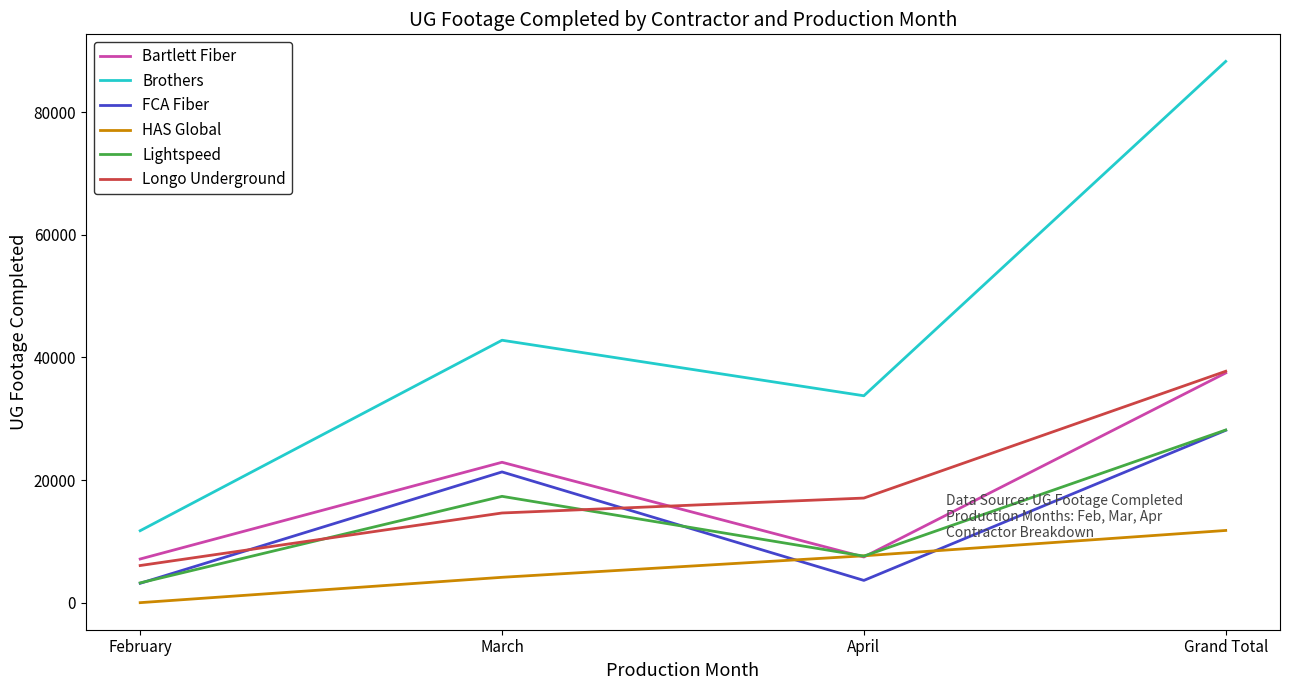

Where do Bartlett Fiber and Longo Underground first cross each other?

March and April